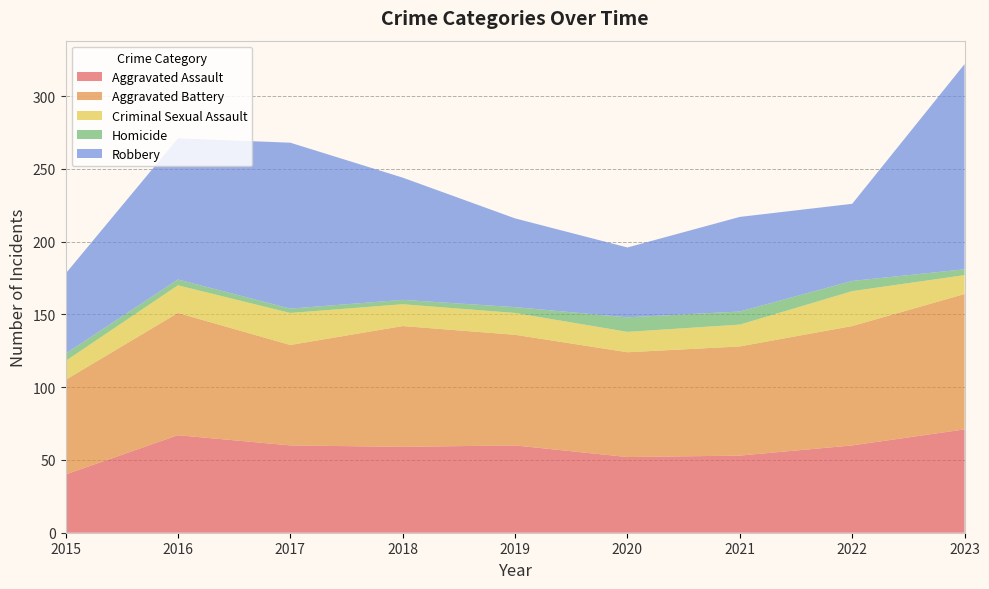

Reading left to right, transcribe all the data shown in this chart.

Aggravated Assault: 40	67	60	59	60	52	53	60	71
Aggravated Battery: 65	84	69	83	76	72	75	82	93
Criminal Sexual Assault: 13	19	22	15	15	14	15	24	13
Homicide: 5	4	3	3	4	10	9	7	4
Robbery: 55	97	114	84	61	48	65	53	141